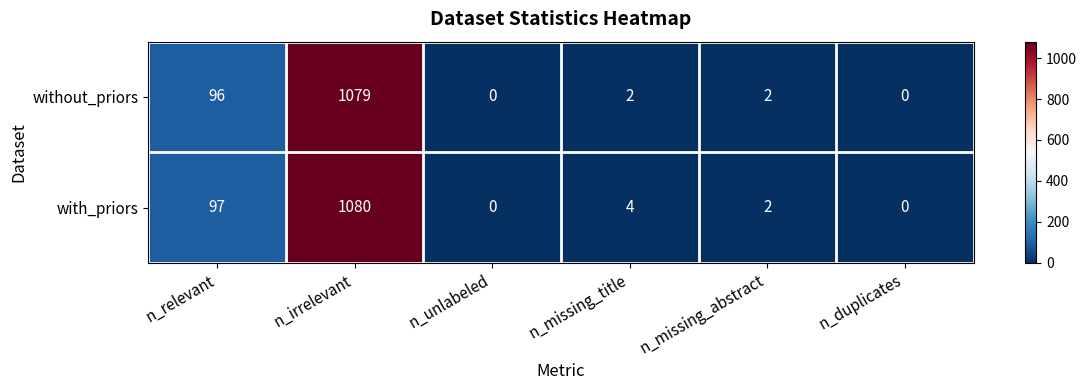

The value of with_priors at n_duplicates is 422. True or false?

False